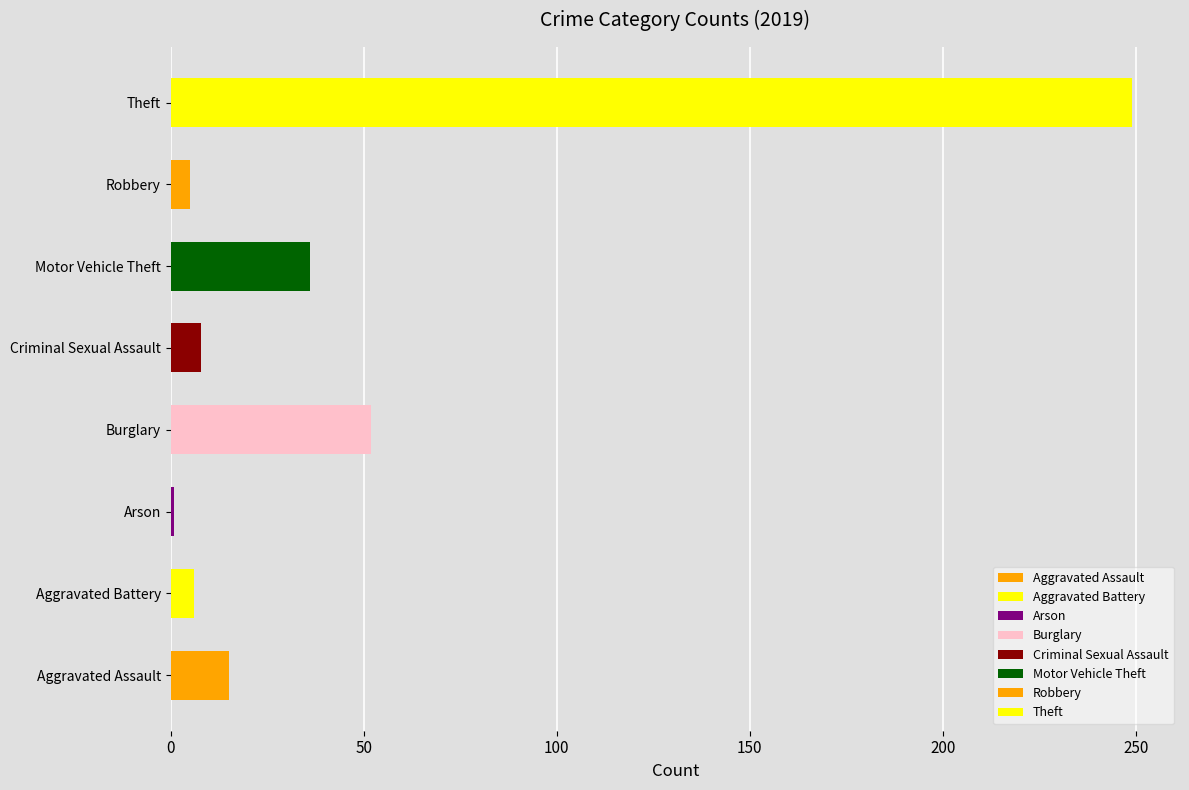

What is the label of the 4th bar from the right?

Criminal Sexual Assault